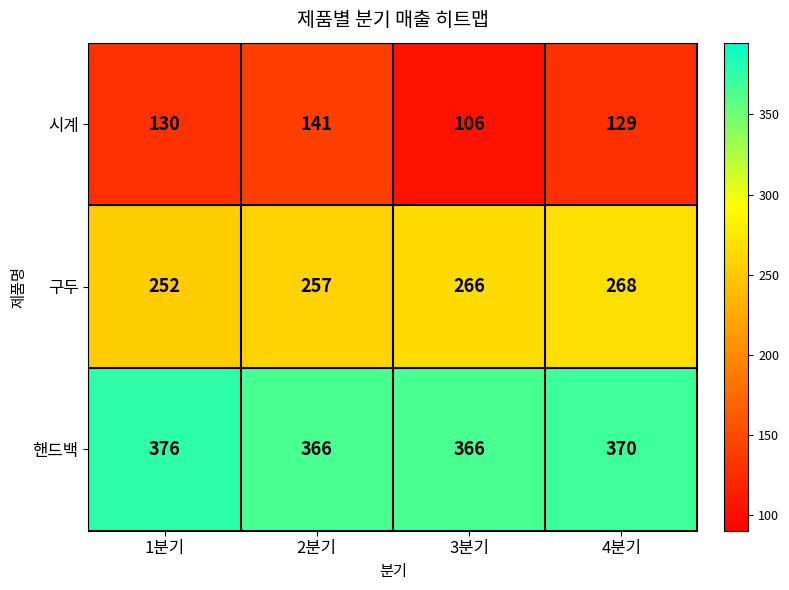

How many values in the 구두 series are below 266?

2